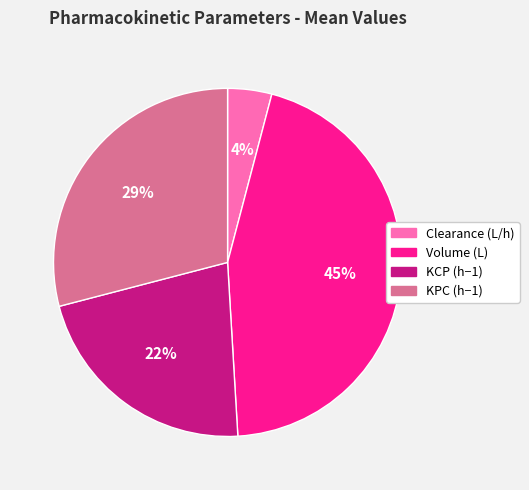

True or false: KPC (h−1) accounts for 20% of the total.

False